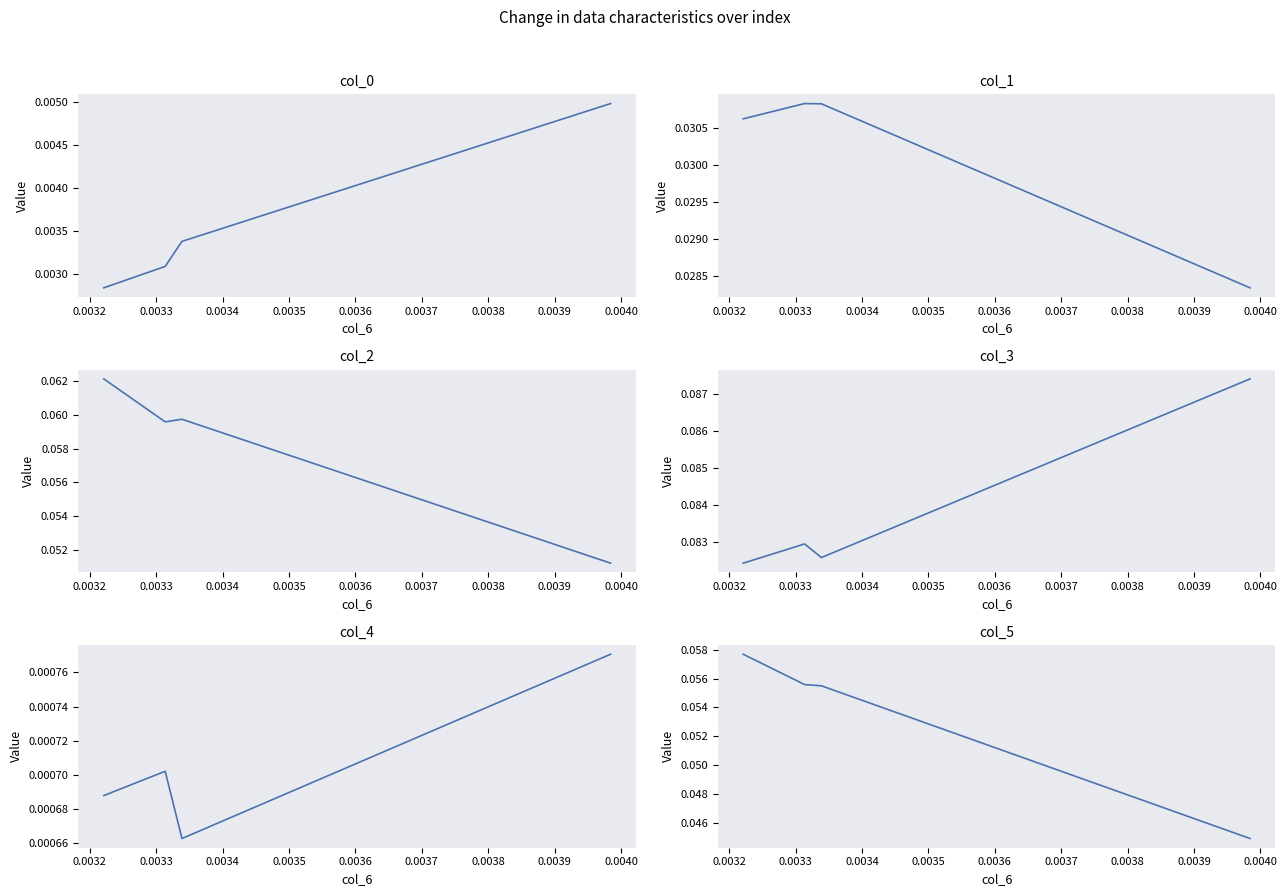

Which has a higher value, 0.0034 or 0.0033?

0.0033